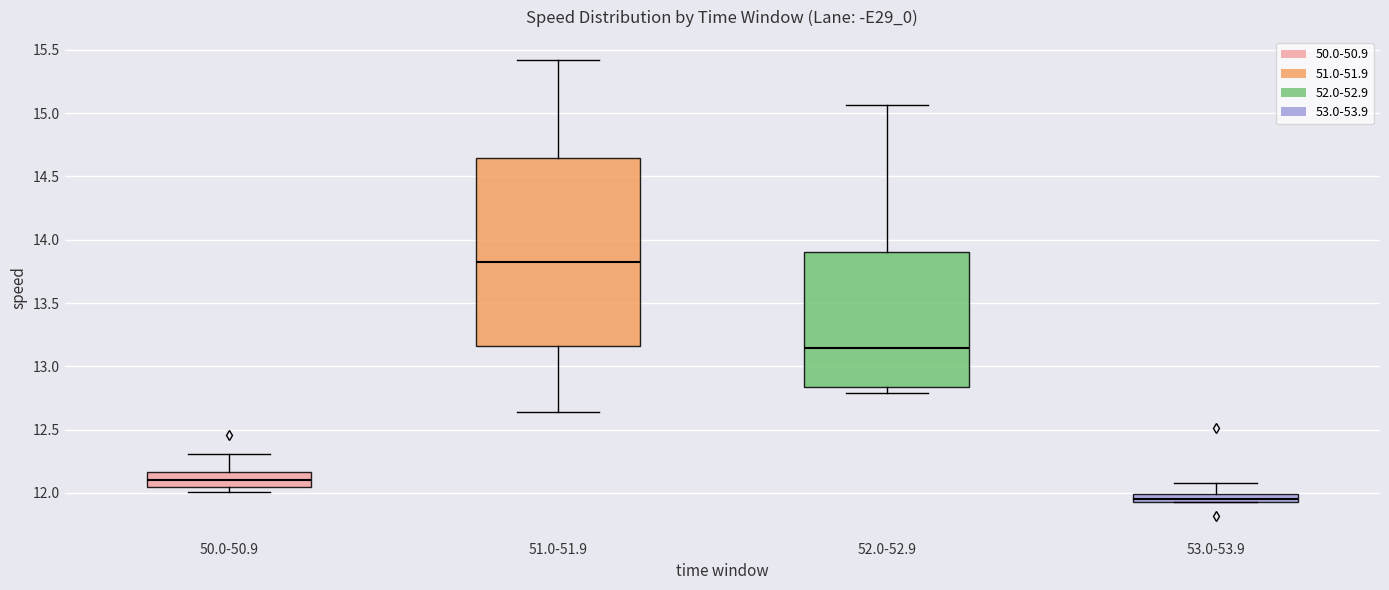

Which box's median line is the lowest?

53.0-53.9